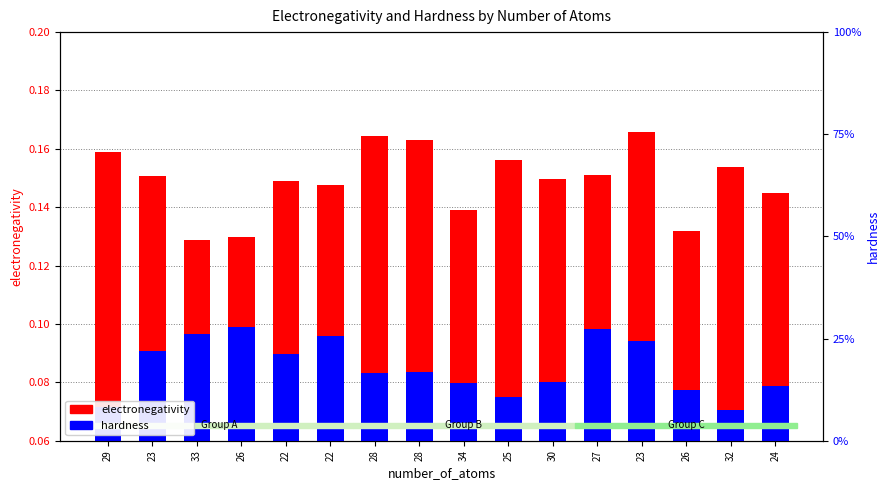

At how many categories does at least one series exceed 0?

16